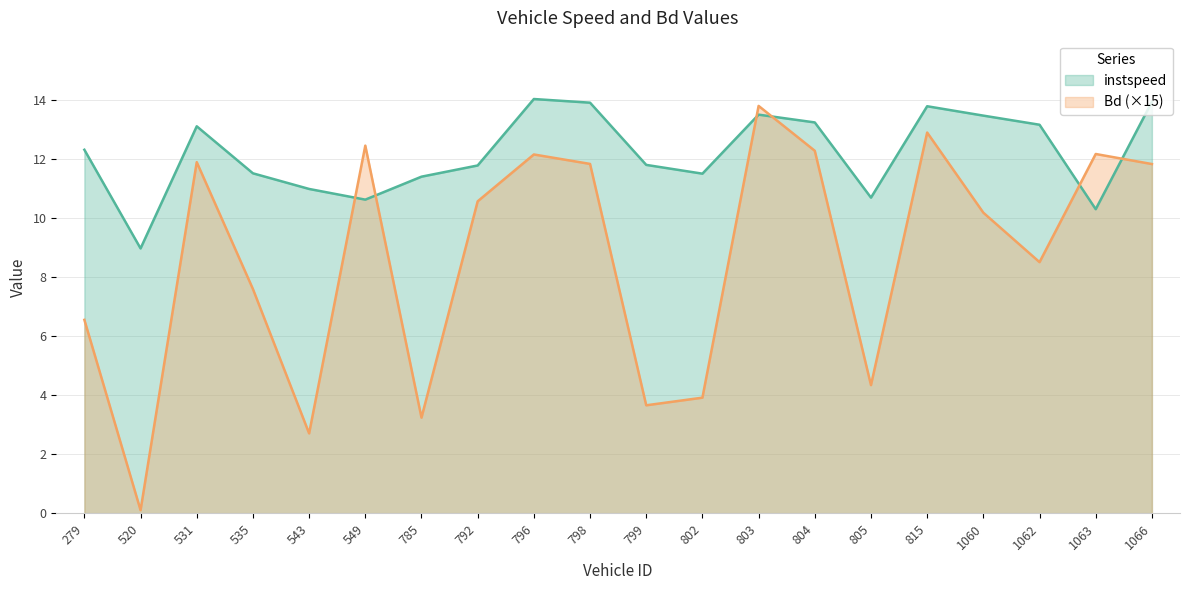

Between 1062.0 and 785.0, which is larger?

1062.0